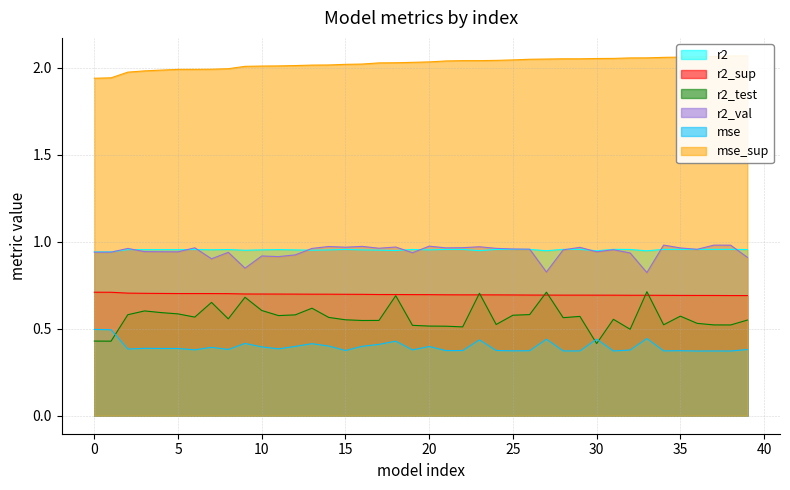

How many lines are shown in the chart?

6